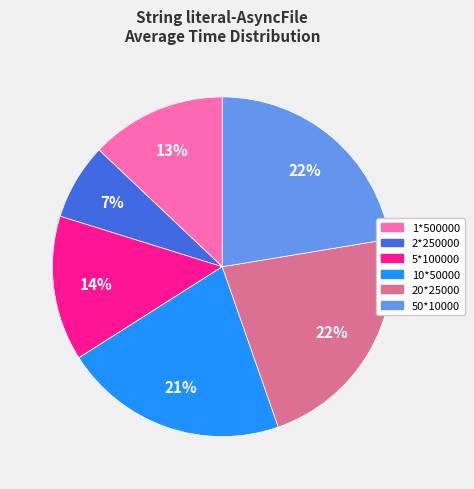

What is the smallest slice in the pie chart?

2*250000